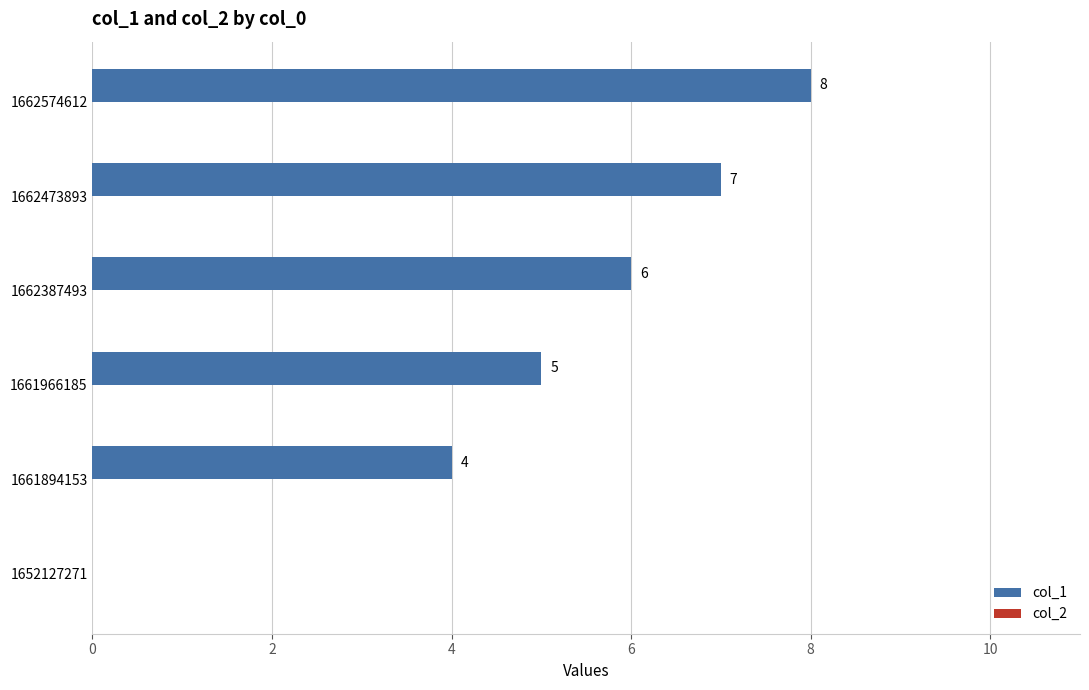

The chart shows a value of 11 at 1662473893. True or false?

False